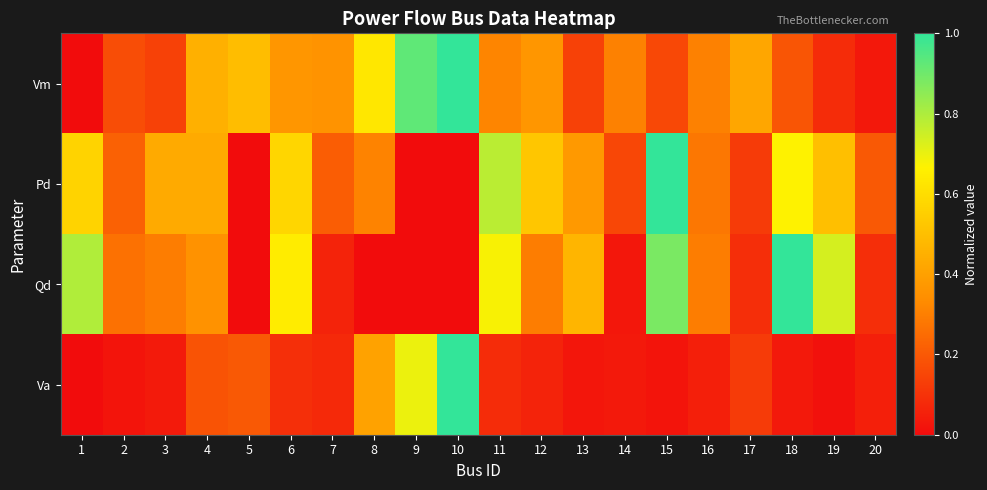

What is the spread (max minus min) of values at 13?

0.4